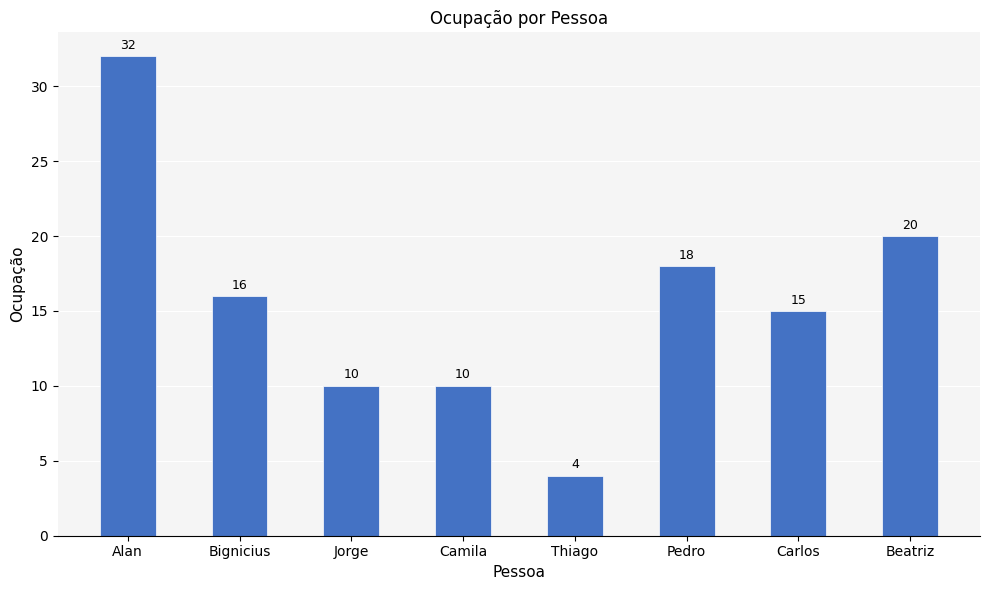

What is the value of the 5th bar from the left?

4